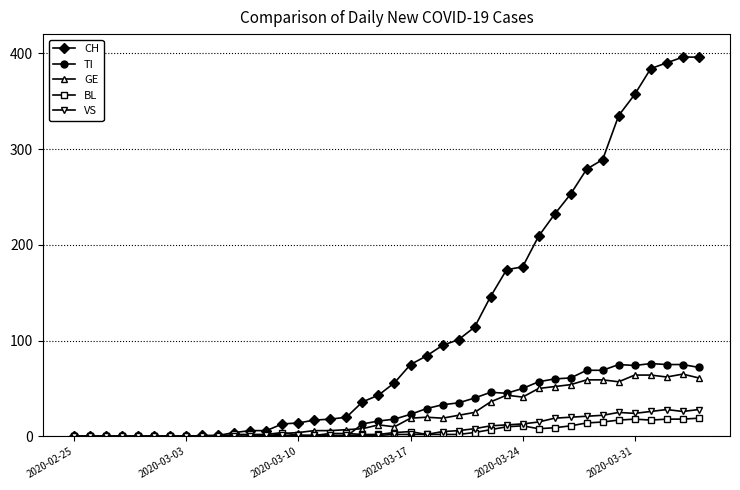

Which series has the widest spread of values?

CH